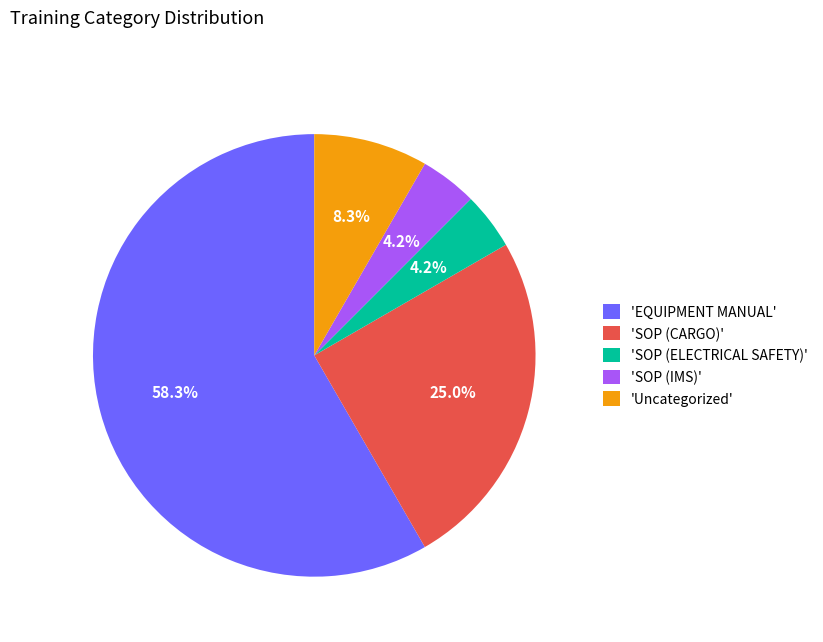

Between 'SOP (IMS)' and 'Uncategorized', which is larger?

'Uncategorized'